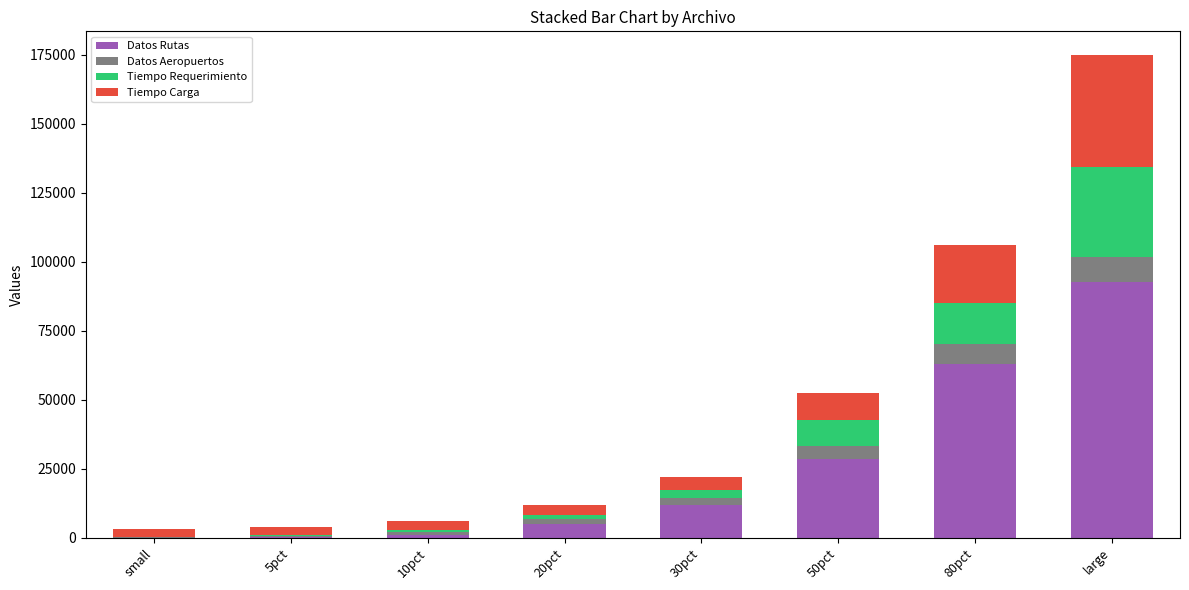

The Datos Rutas series shows 159805.4 at large. True or false?

False